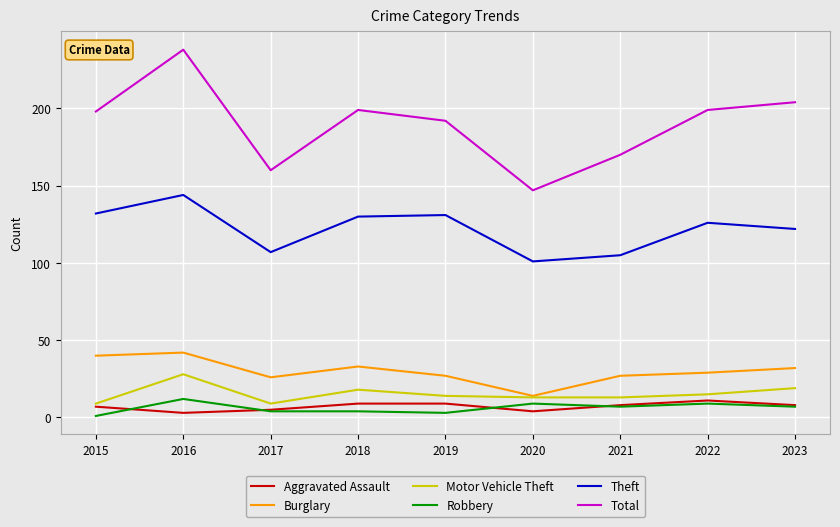

Which label corresponds to the largest value in the chart?

2016